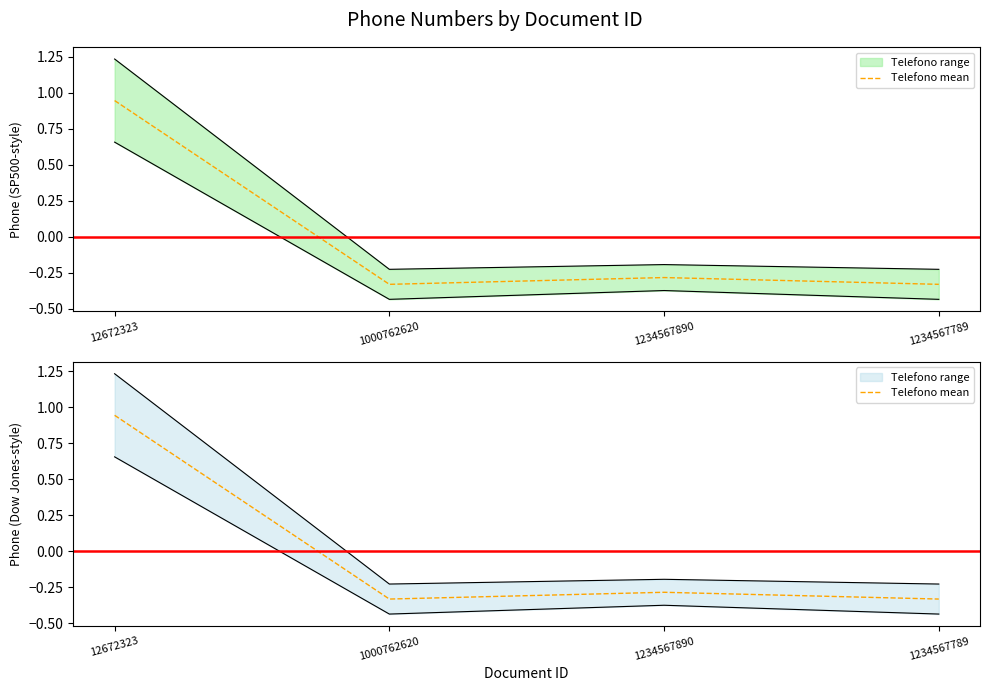

What value does the data have at 1234567890?

-0.3